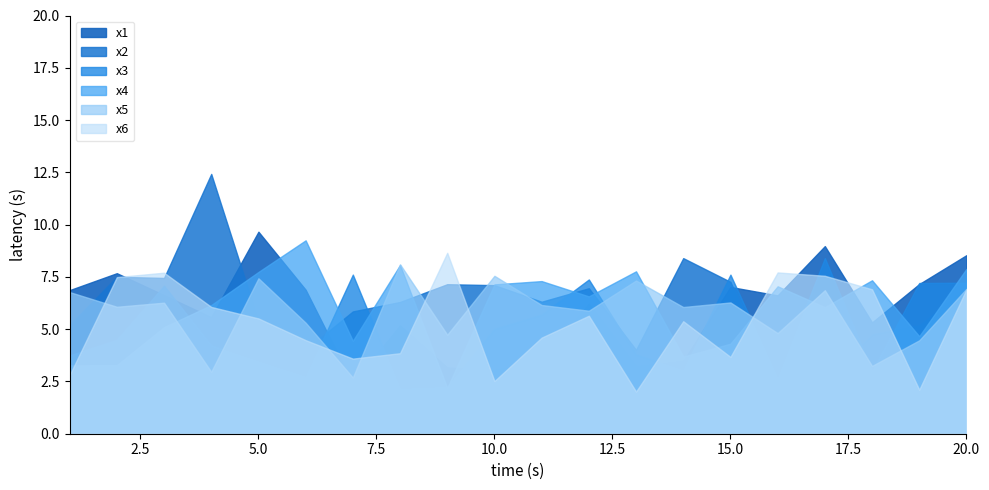

The x4 series shows 7.3 at 11. True or false?

True